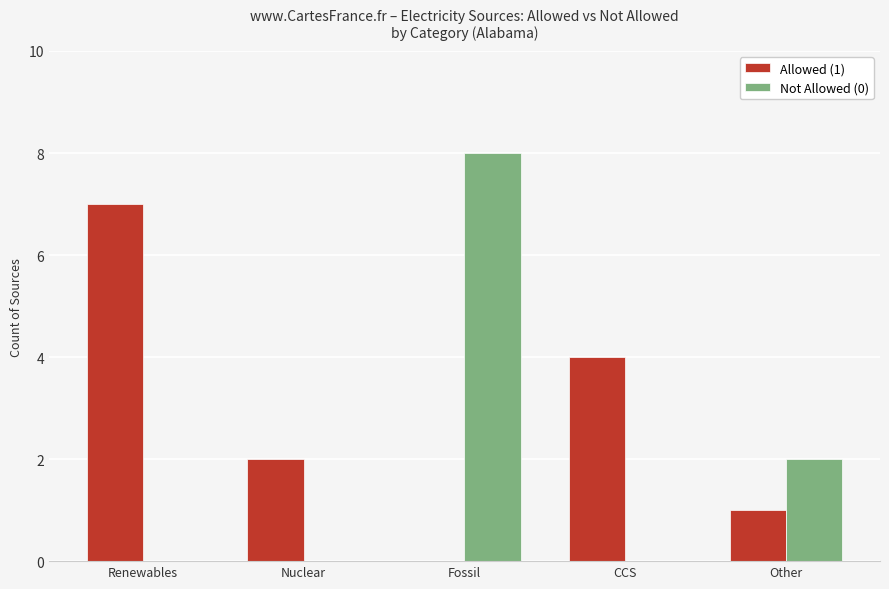

Reading right to left, extract all data points from this chart.

Allowed (1): 1	4	0	2	7
Not Allowed (0): 2	0	8	0	0